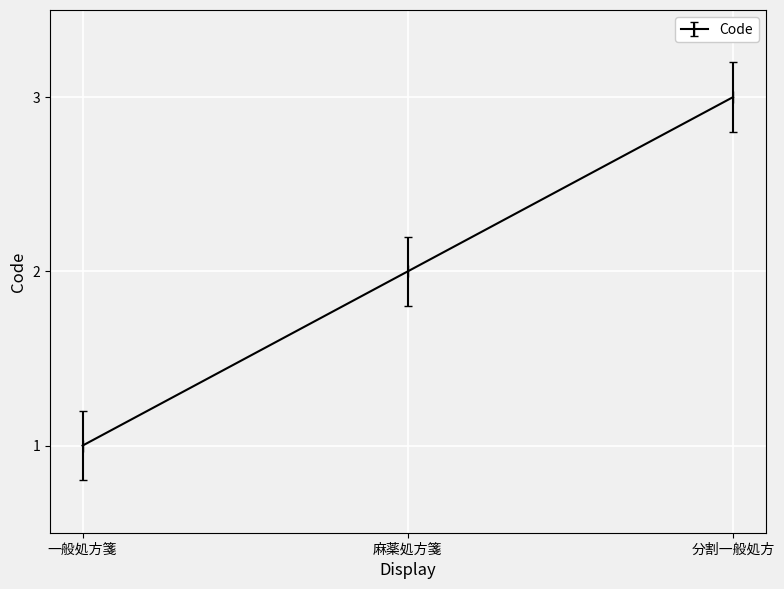

What is the approximate value at 分割一般処方?

3